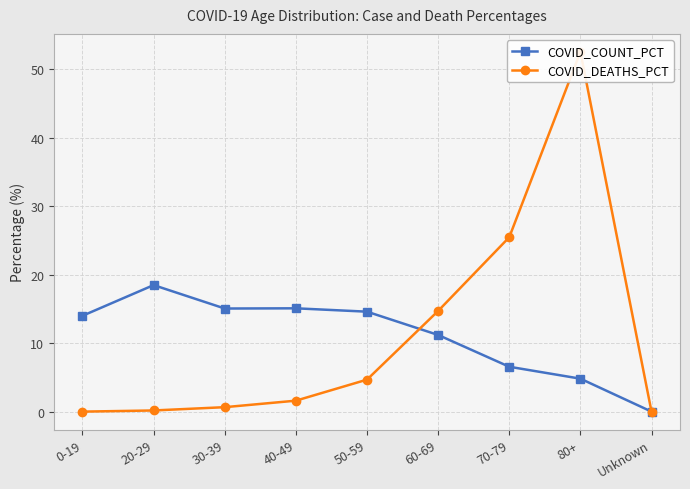

What is the difference between the highest and lowest values at 50-59?

9.9